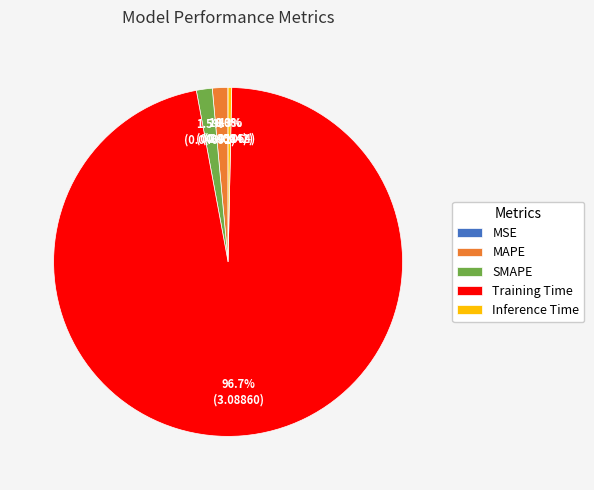

Is it true that SMAPE is 11% of the pie?

False